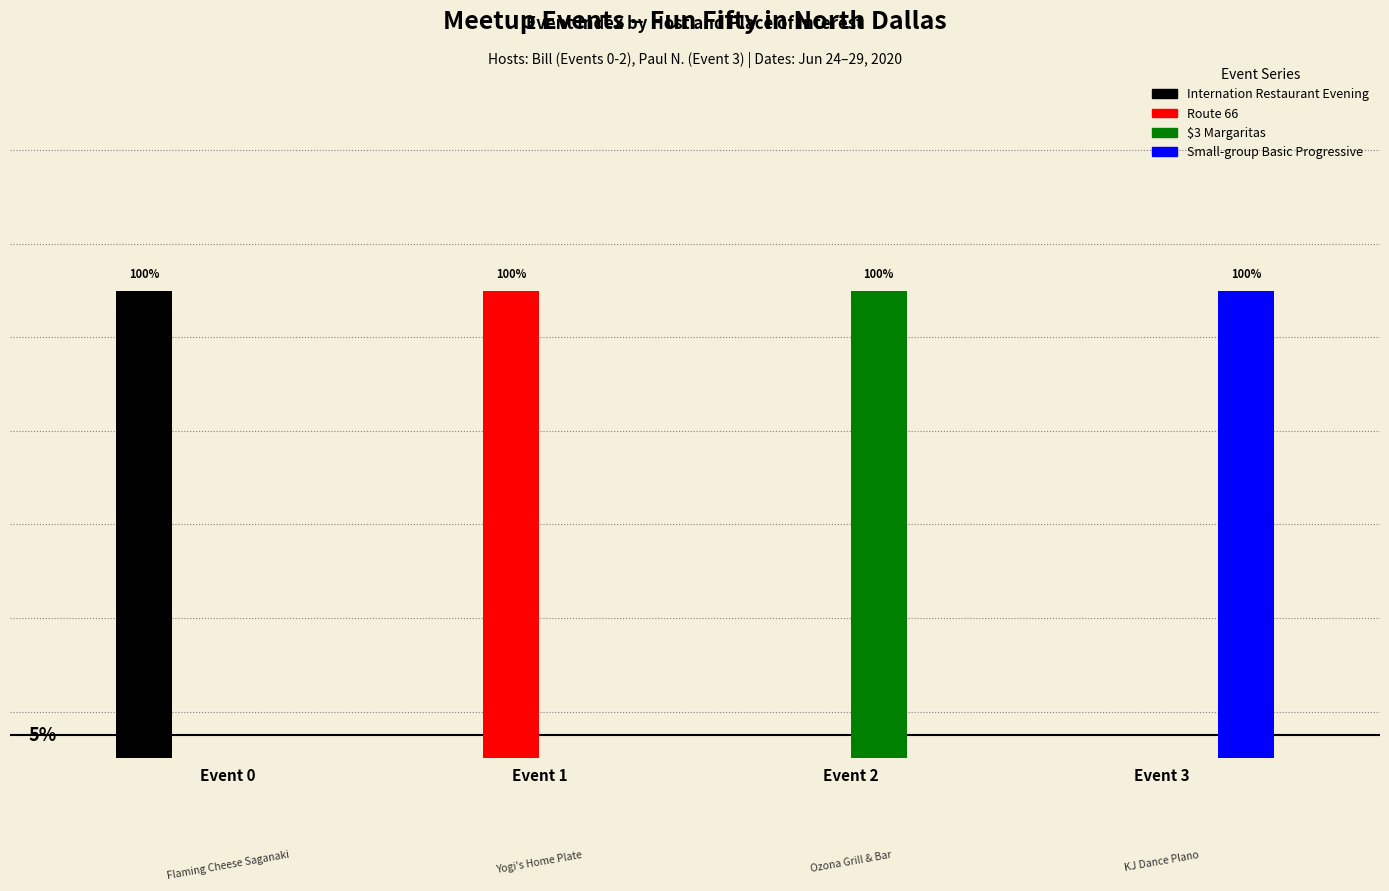

What are all the series names shown in the legend?

Internation Restaurant Evening, Route 66, $3 Margaritas, Small-group Basic Progressive